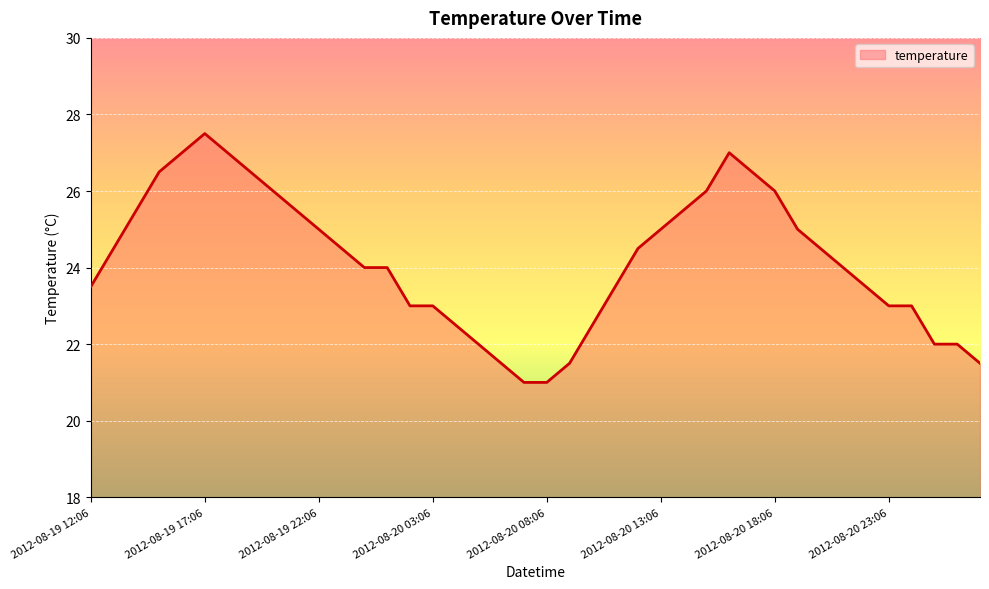

What is the greatest value displayed?

27.5